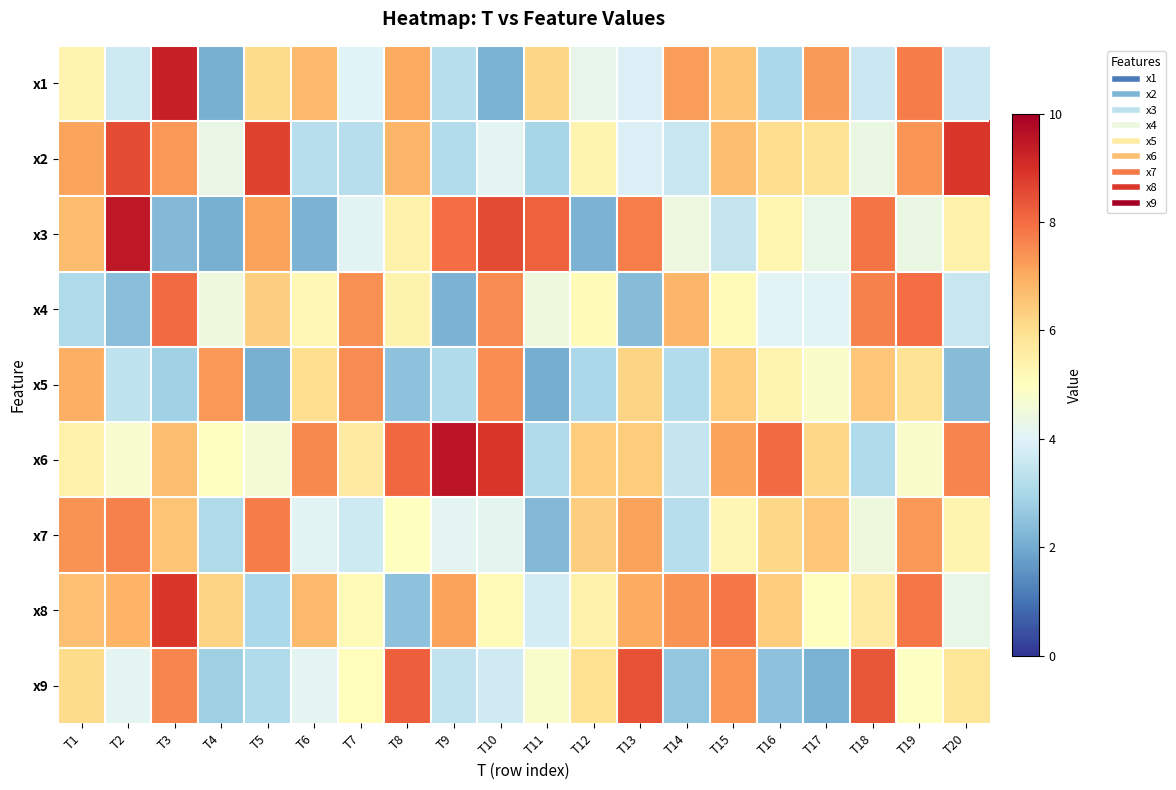

What is the difference between the highest and lowest values at T12?

4.2